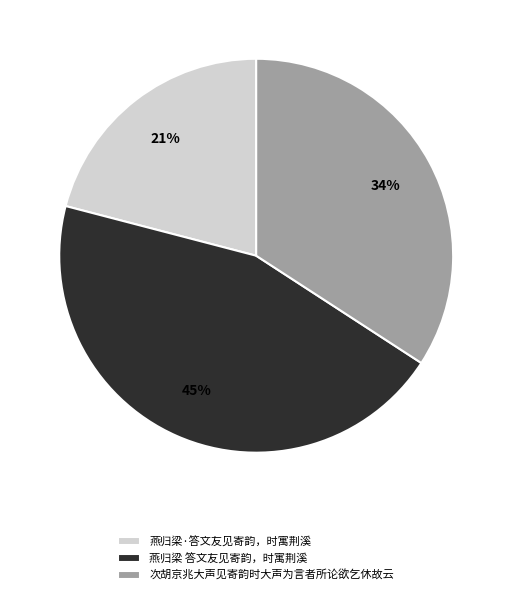

To the nearest percent, what is the combined percentage of 次胡京兆大声见寄韵时大声为言者所论欲乞休故云 and 燕归梁 答文友见寄韵，时寓荆溪?

79%